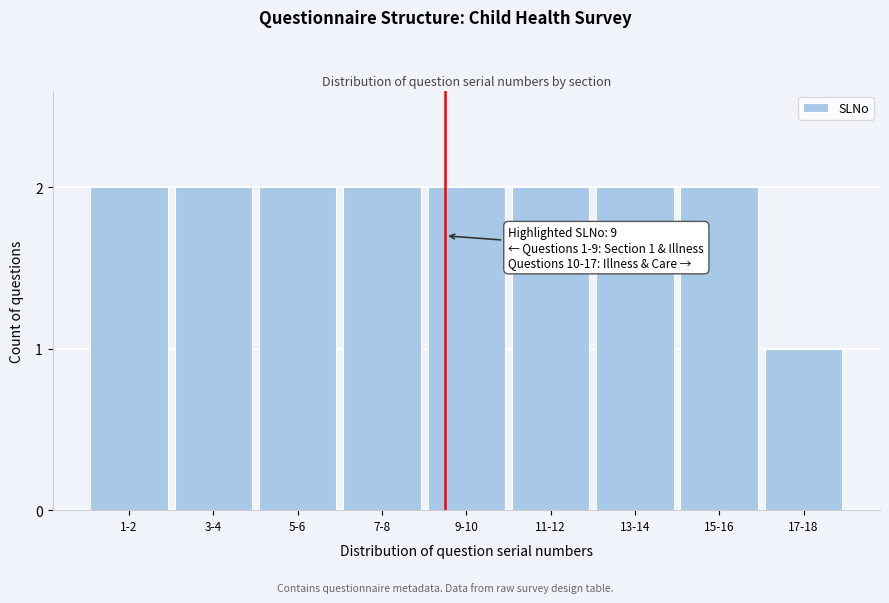

Reading left to right, extract all data points from this chart.

1-2=2	3-4=2	5-6=2	7-8=2	9-10=2	11-12=2	13-14=2	15-16=2	17-18=1